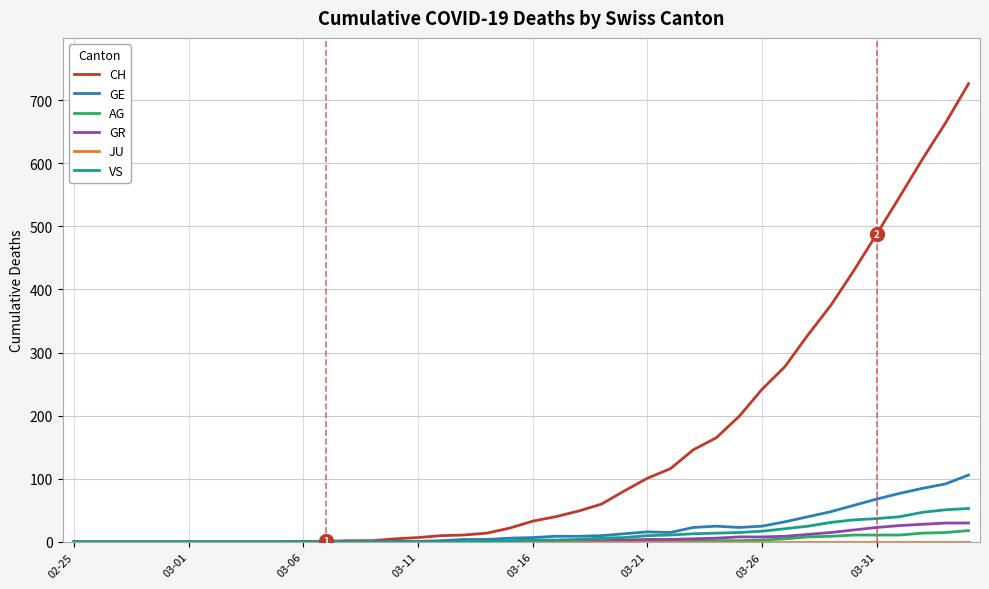

Which series has the widest spread of values?

CH